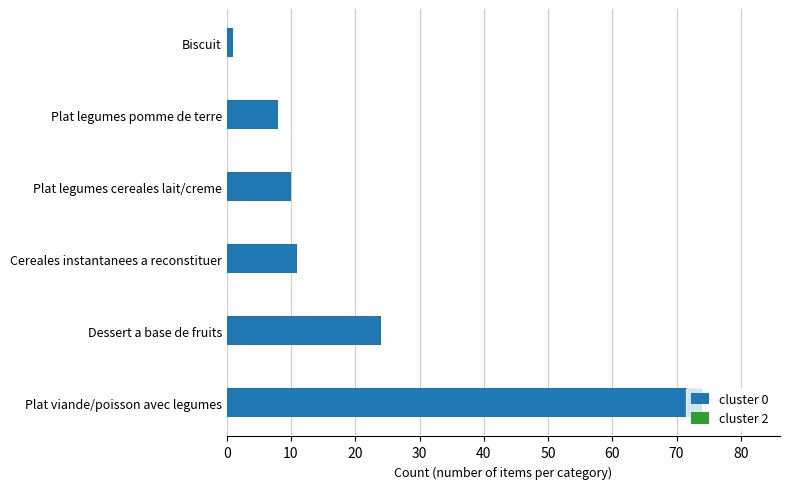

What is the difference between the maximum and minimum values?

73